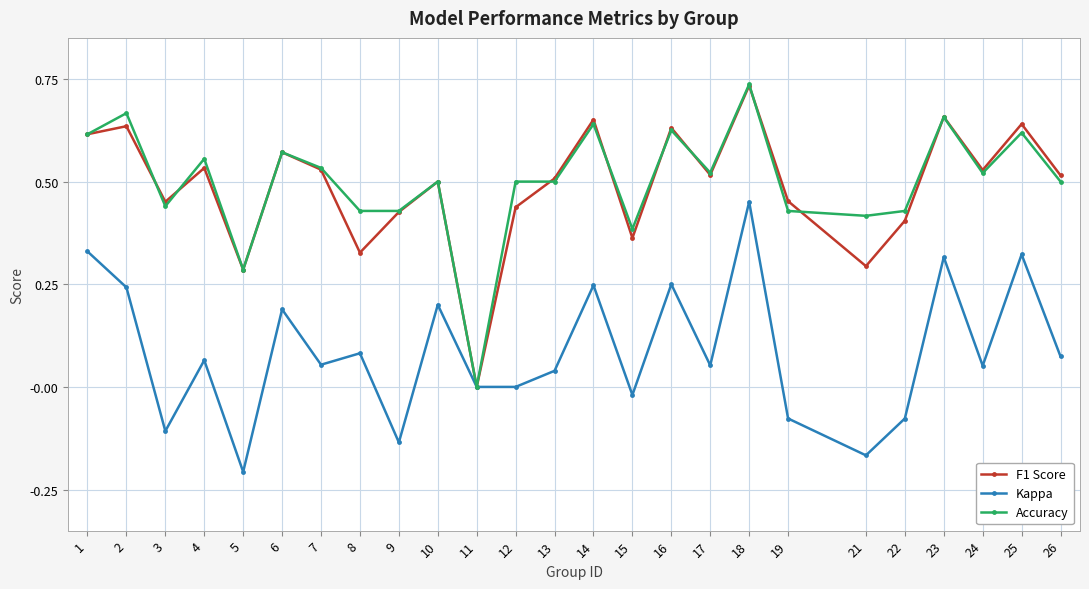

Which series has the largest range (max minus min)?

Accuracy